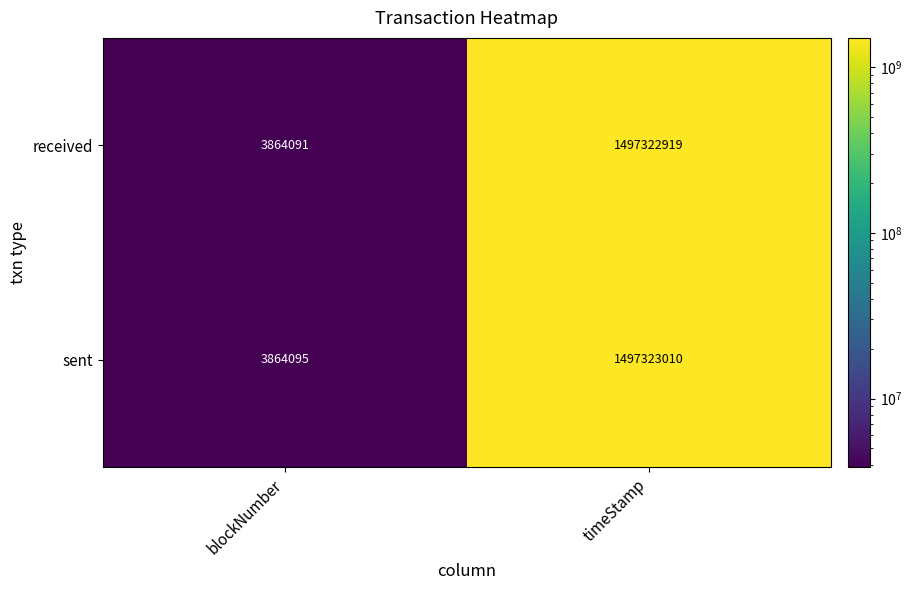

List the series in order of their overall mean, lowest first.

received, sent